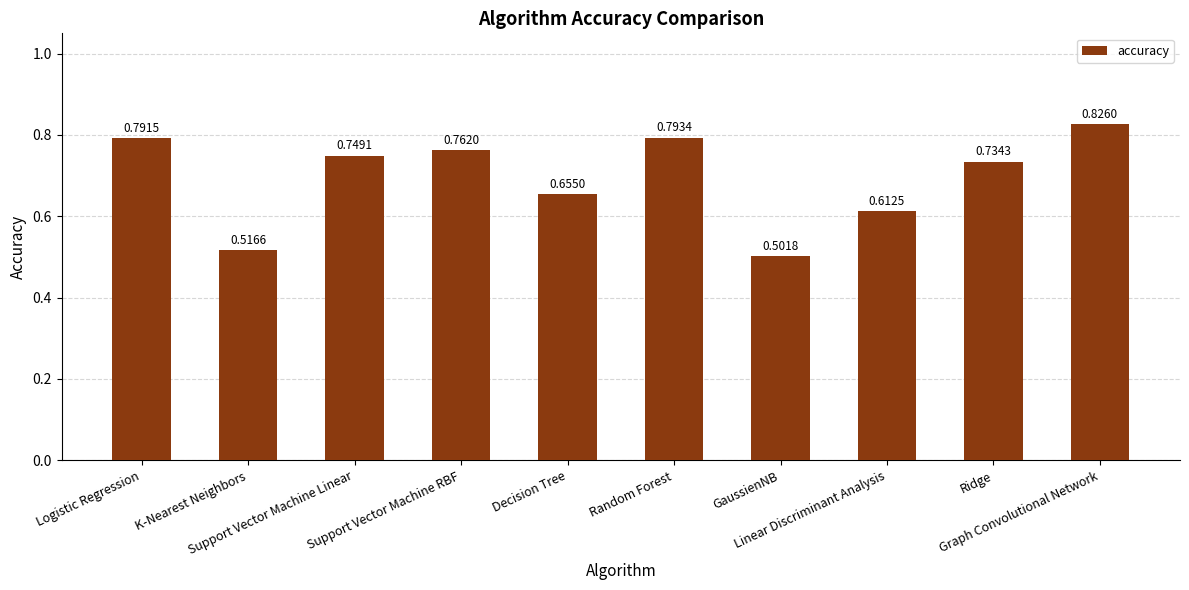

What is the sum of all values?

6.9